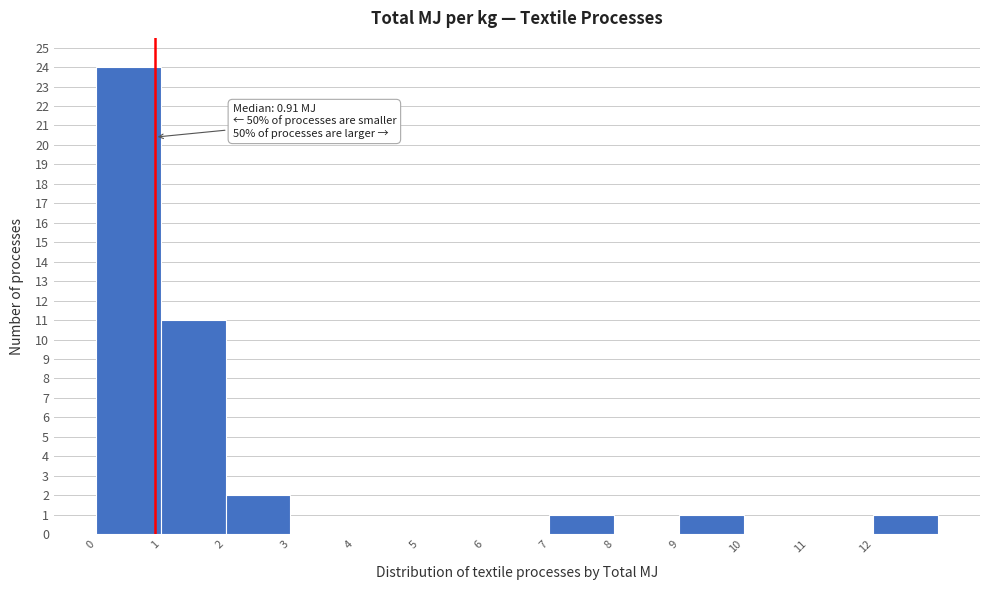

Which range on the x-axis has the tallest bar?

0 to 1